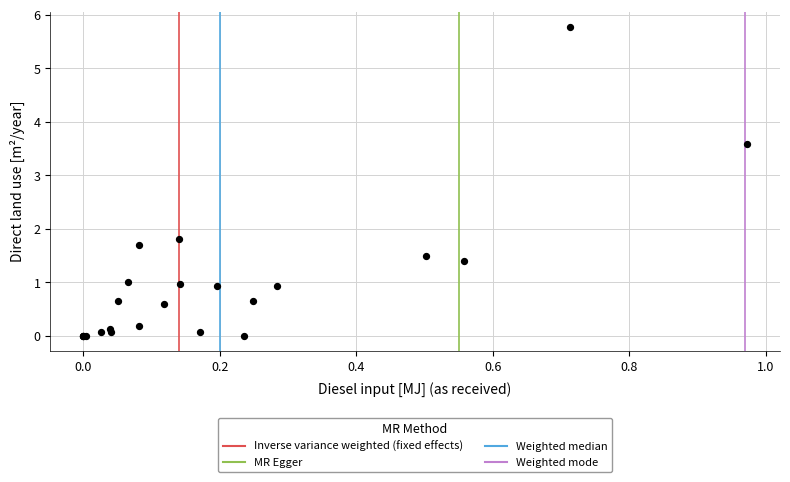

What Y value in the scatter plot is closest to 2?

1.8